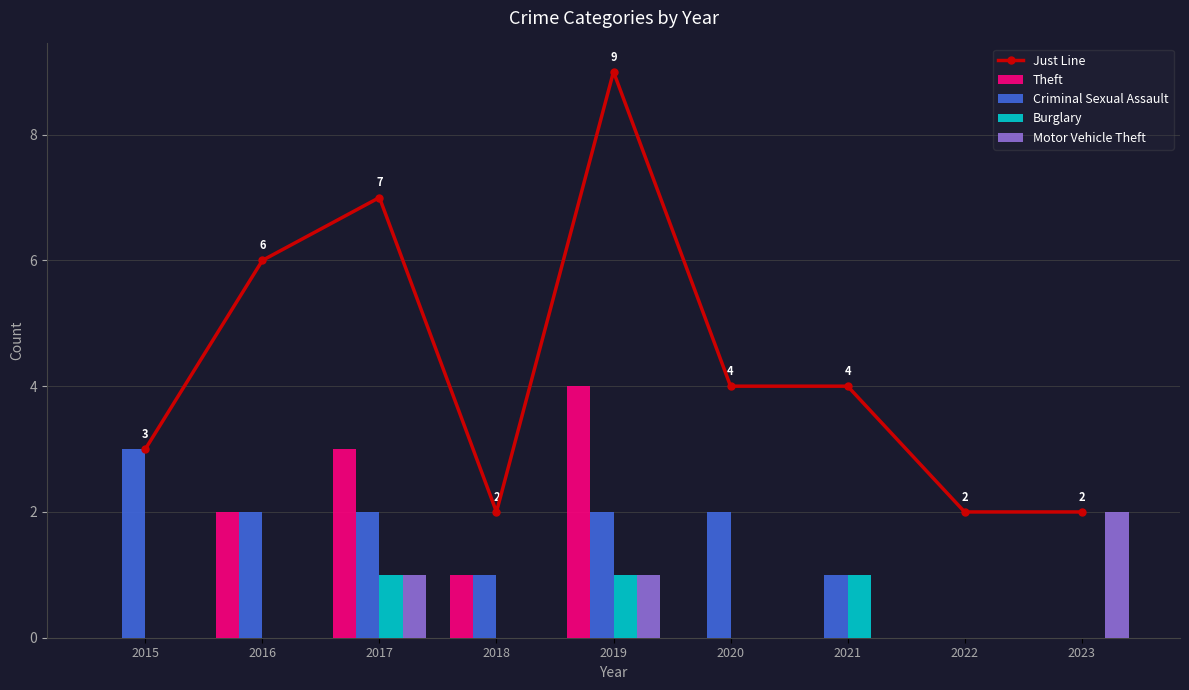

Between 2020 and 2015, which is larger?

2020